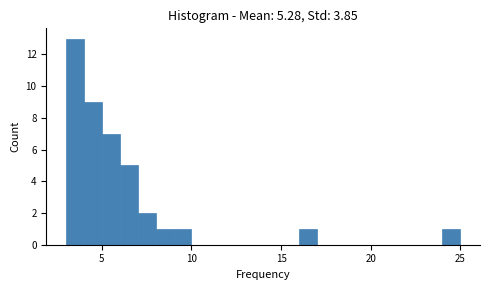

Read against the x-axis, roughly where is the centre of the tallest bar?

3.5